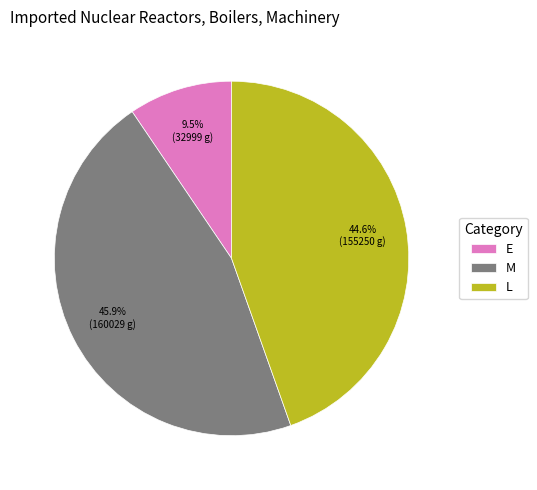

Is there a majority slice in this chart?

No